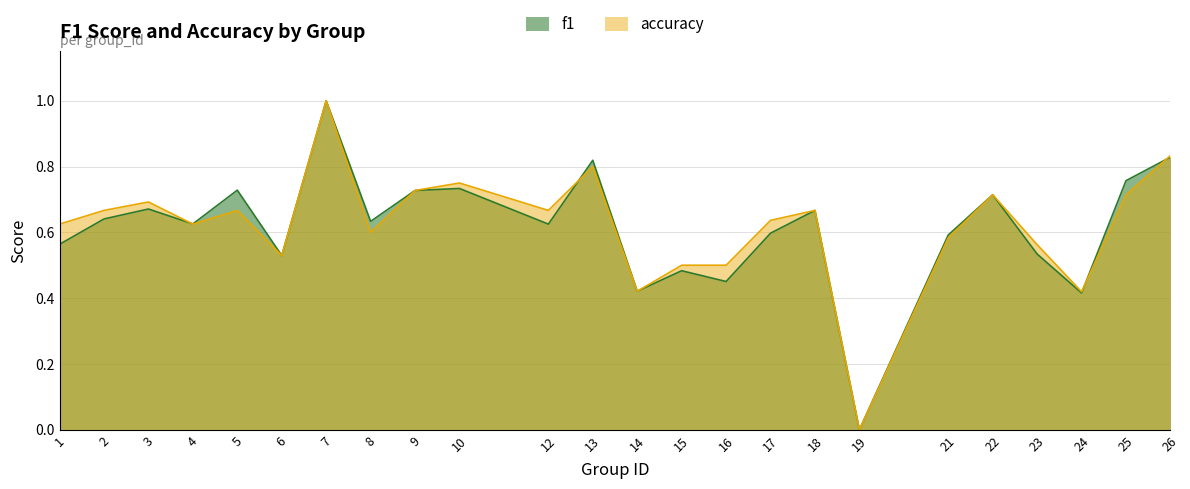

Is the value of f1 at 12 greater than the value of accuracy at 1?

No